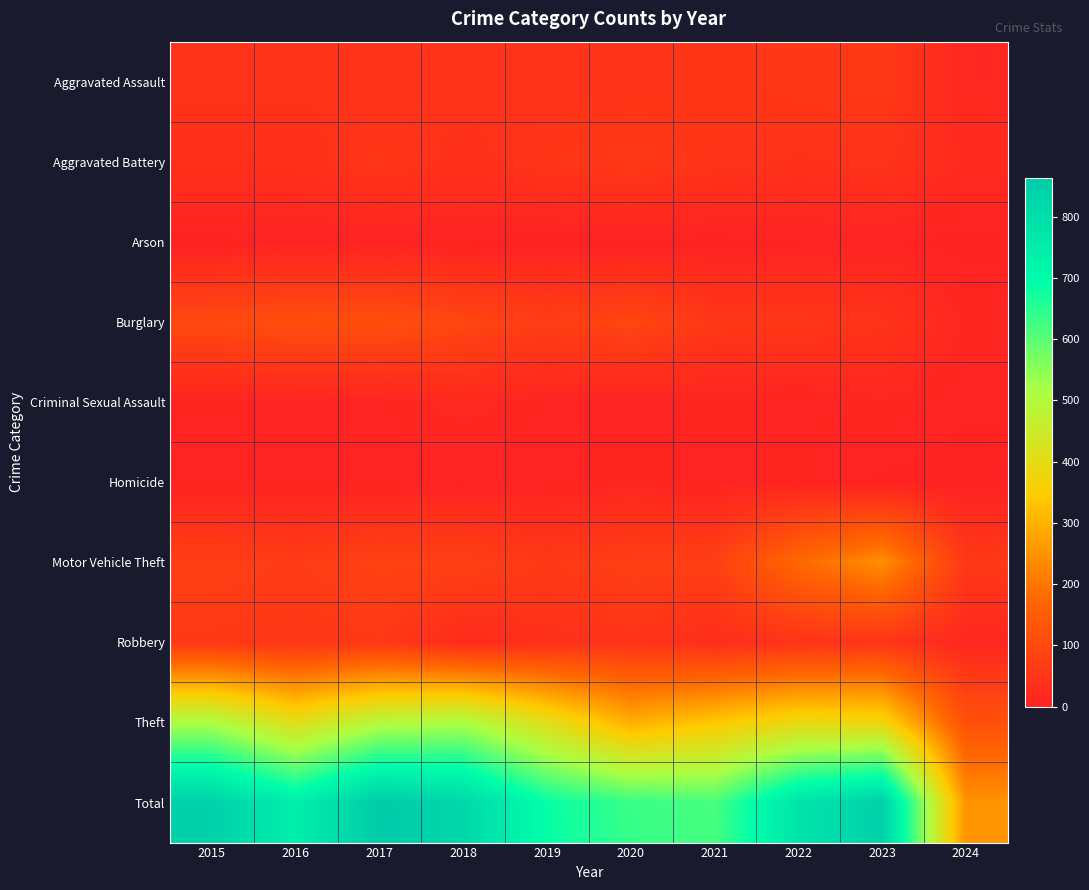

List the series in order of their peak value, highest first.

Total, Theft, Motor Vehicle Theft, Burglary, Robbery, Aggravated Assault, Aggravated Battery, Criminal Sexual Assault, Homicide, Arson